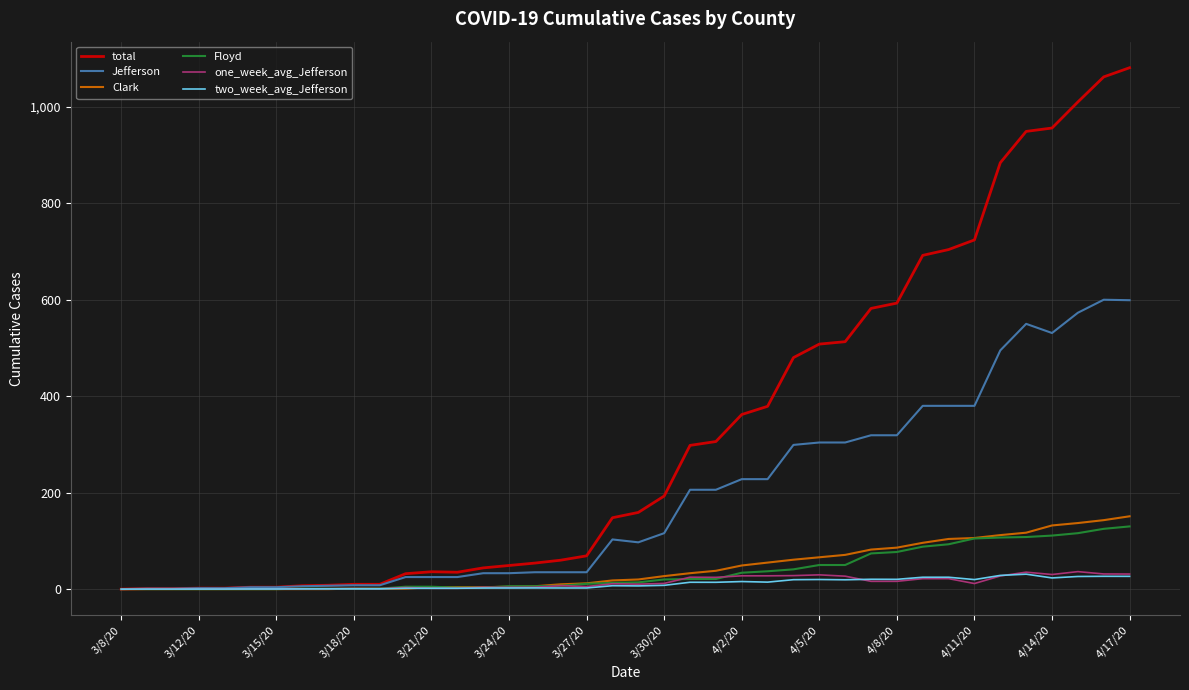

What is the maximum value for total?

1081.0